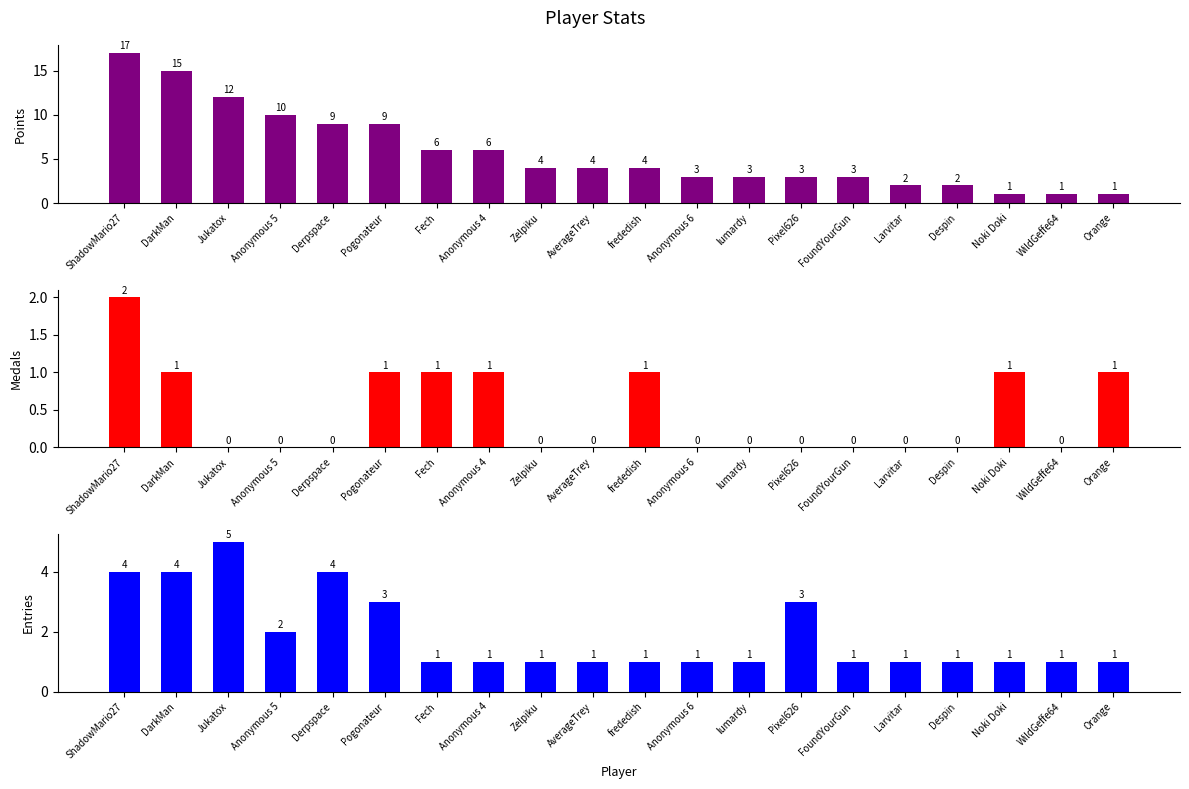

At which label is Medals closest to 1?

DarkMan